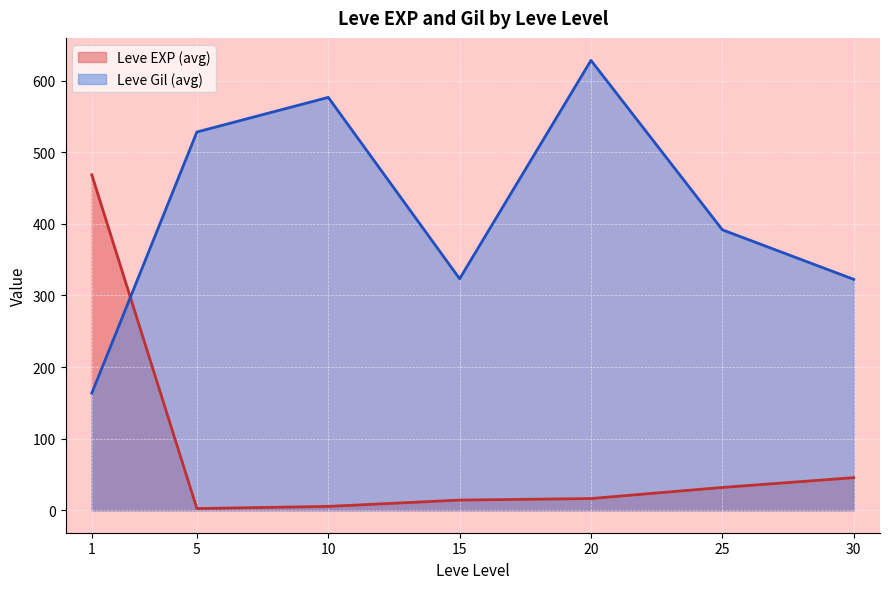

At which category is the sum across all series the highest?

20